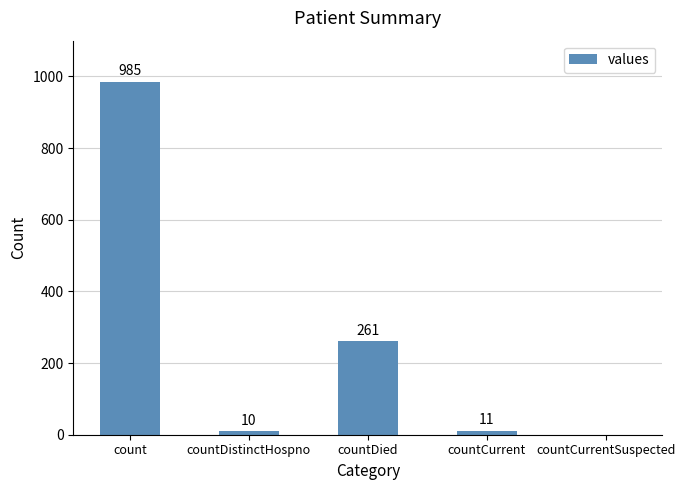

The value at countCurrentSuspected is 452. True or false?

False